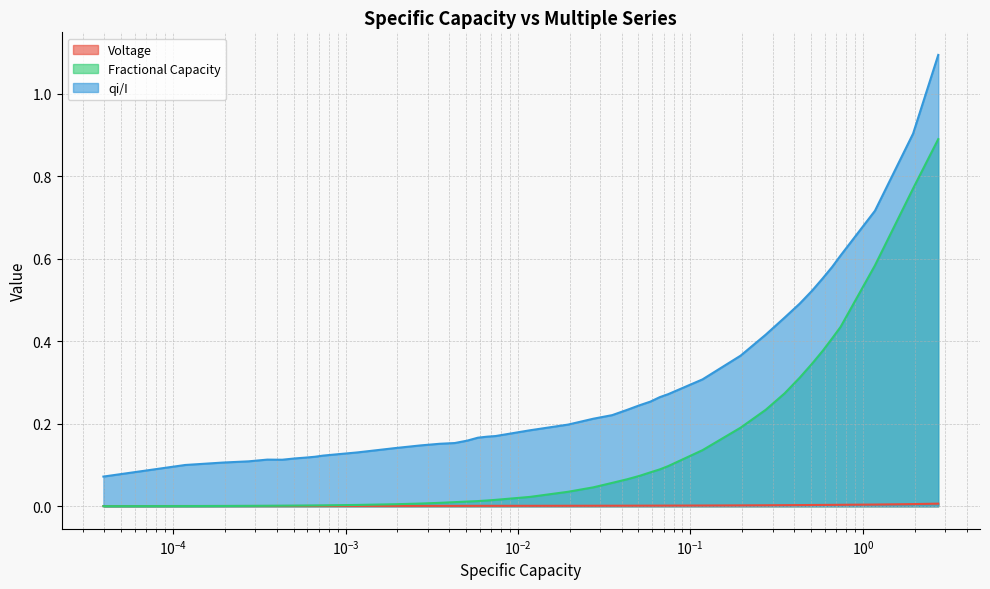

Which series has the largest range (max minus min)?

qi/I